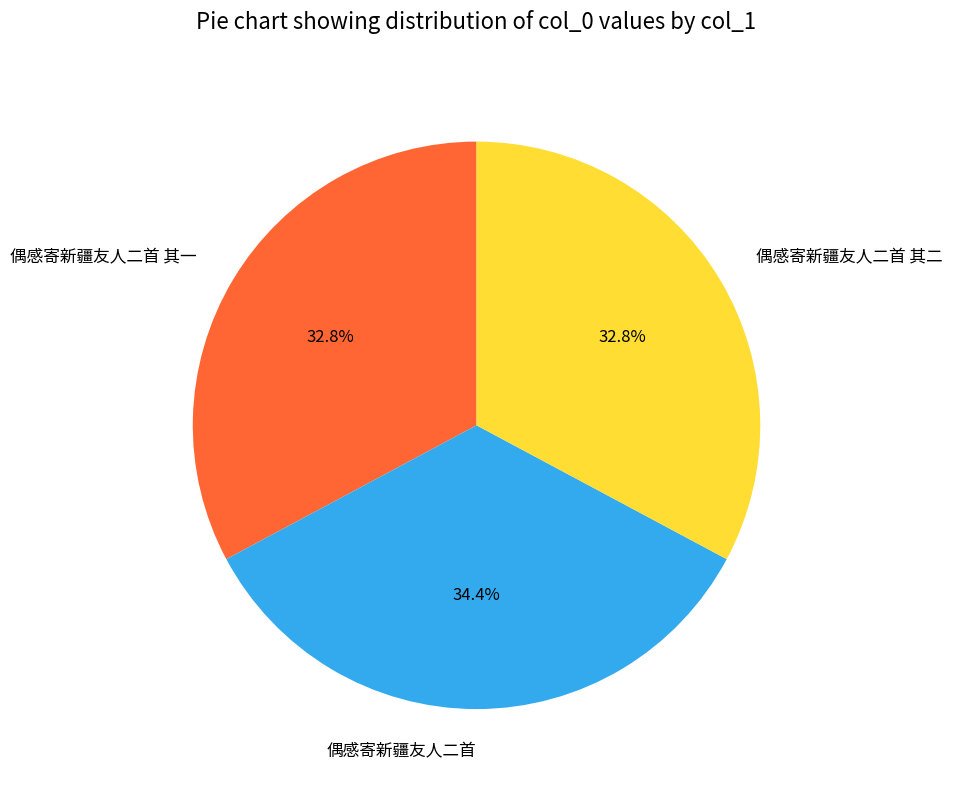

To the nearest percent, what percentage of the pie is 偶感寄新疆友人二首 其一?

33%